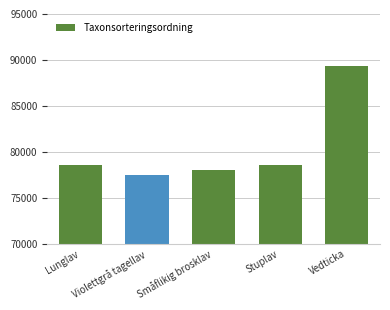

What is the sum of all values?

402087